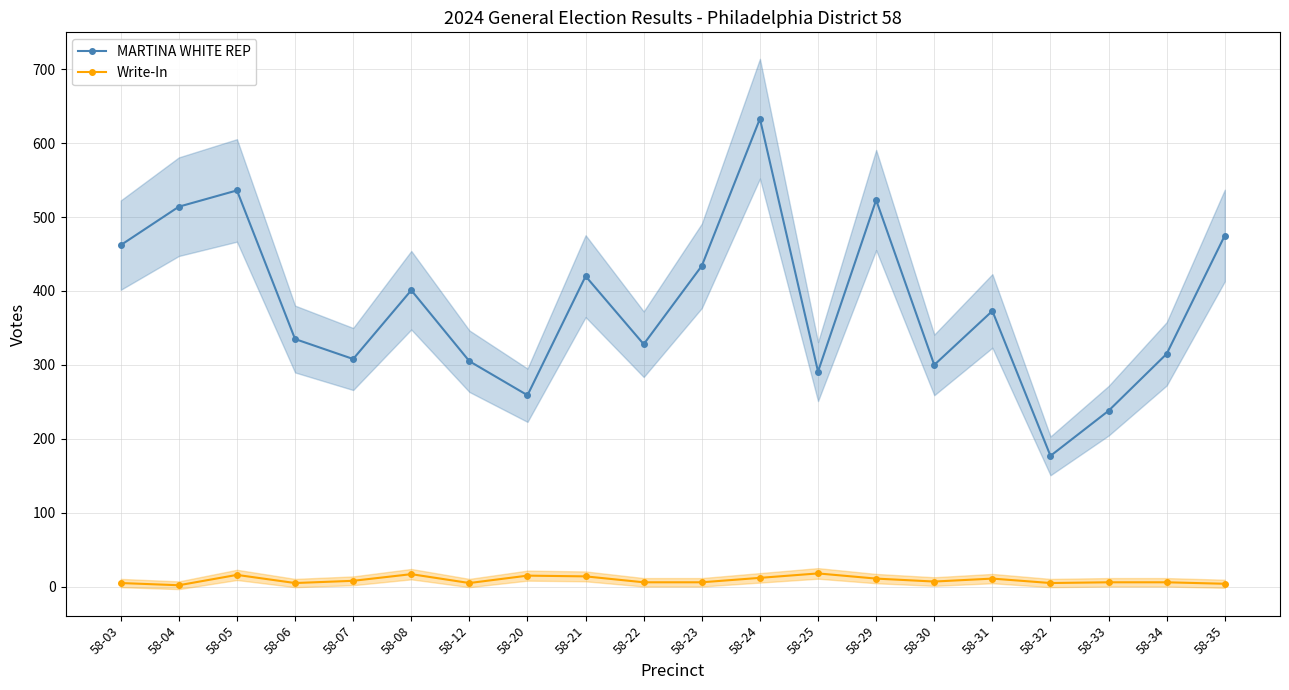

How many values in the MARTINA WHITE REP series are below 373?

10